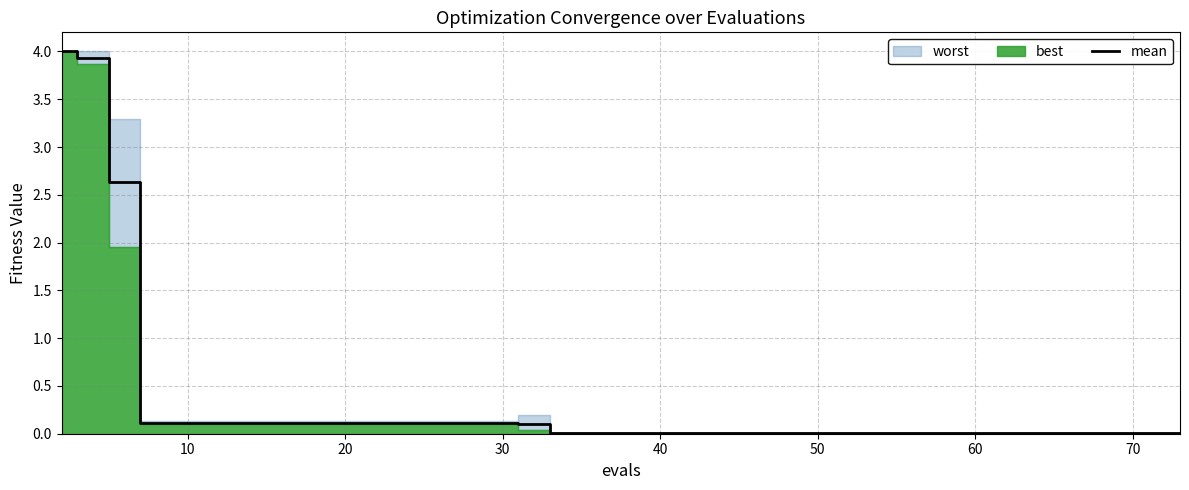

Reading left to right, extract all data points from this chart.

4.0	3.9	2.6	0.1	0.1	0.1	0.1	0.1	0.1	0.1	0.1	0.1	0.1	0.1	0.1	0.1	0.1	0.0	0.0	0.0	0.0	0.0	0.0	0.0	0.0	0.0	0.0	0.0	0.0	0.0	0.0	0.0	0.0	0.0	0.0	0.0	0.0	0.0	0.0	0.0